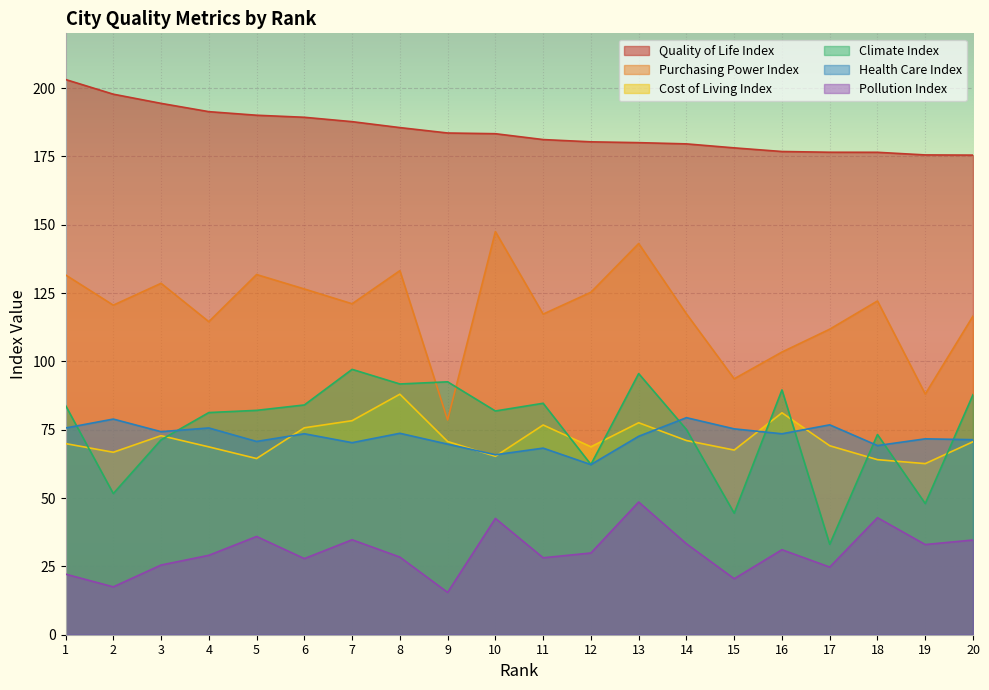

What is the difference between the maximum and minimum values in the Climate Index series?

64.0